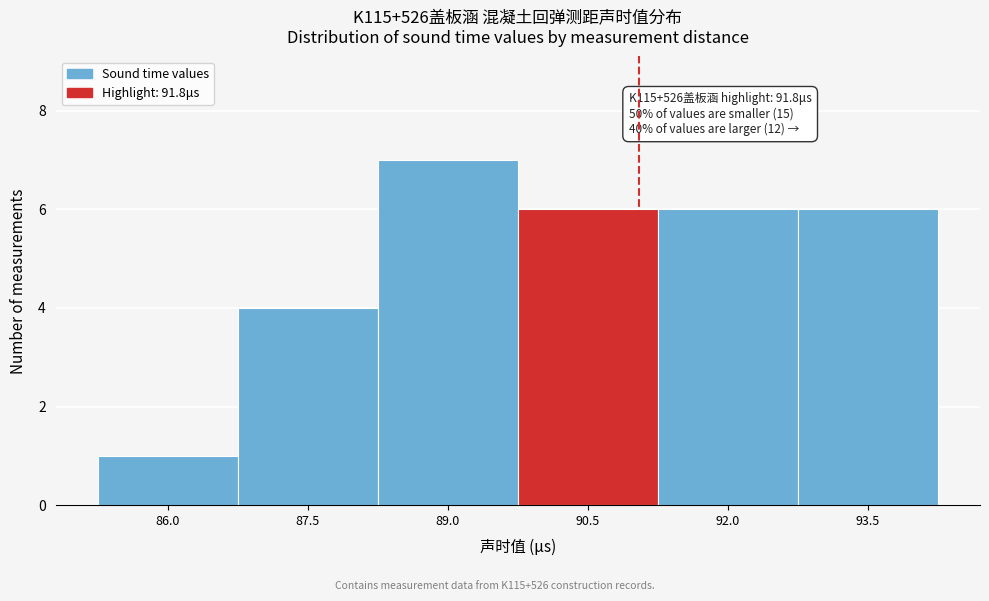

Reading left to right, transcribe all the data shown in this chart.

86.0=1	87.5=4	89.0=7	90.5=6	92.0=6	93.5=6